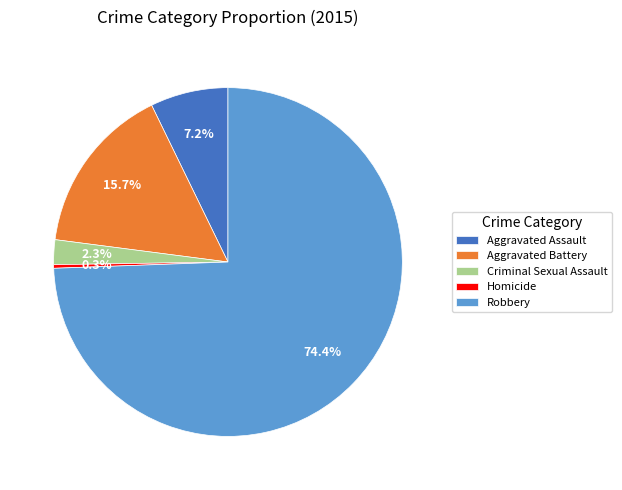

Approximately how many times larger is the value at Criminal Sexual Assault compared to Aggravated Battery?

0.1